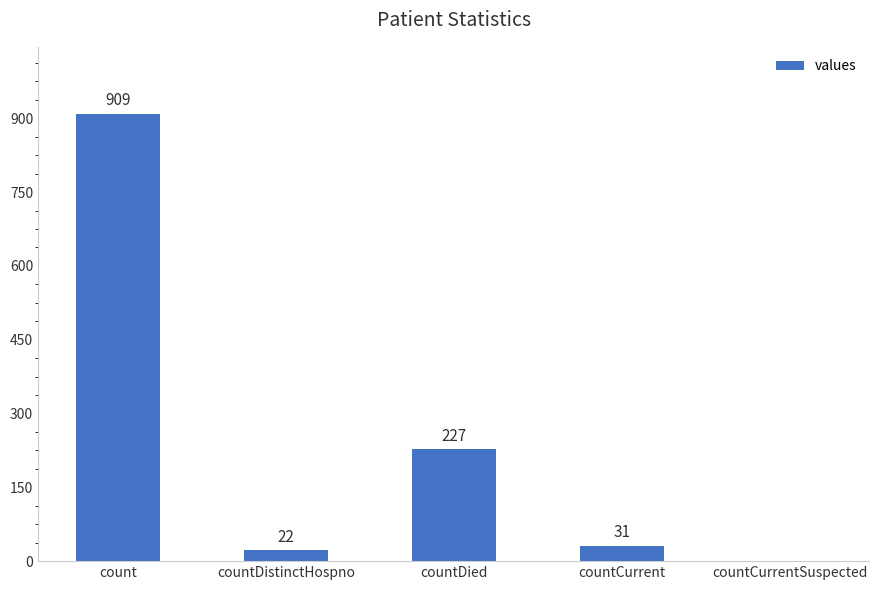

True or false: the data shows 227 at countDied.

True